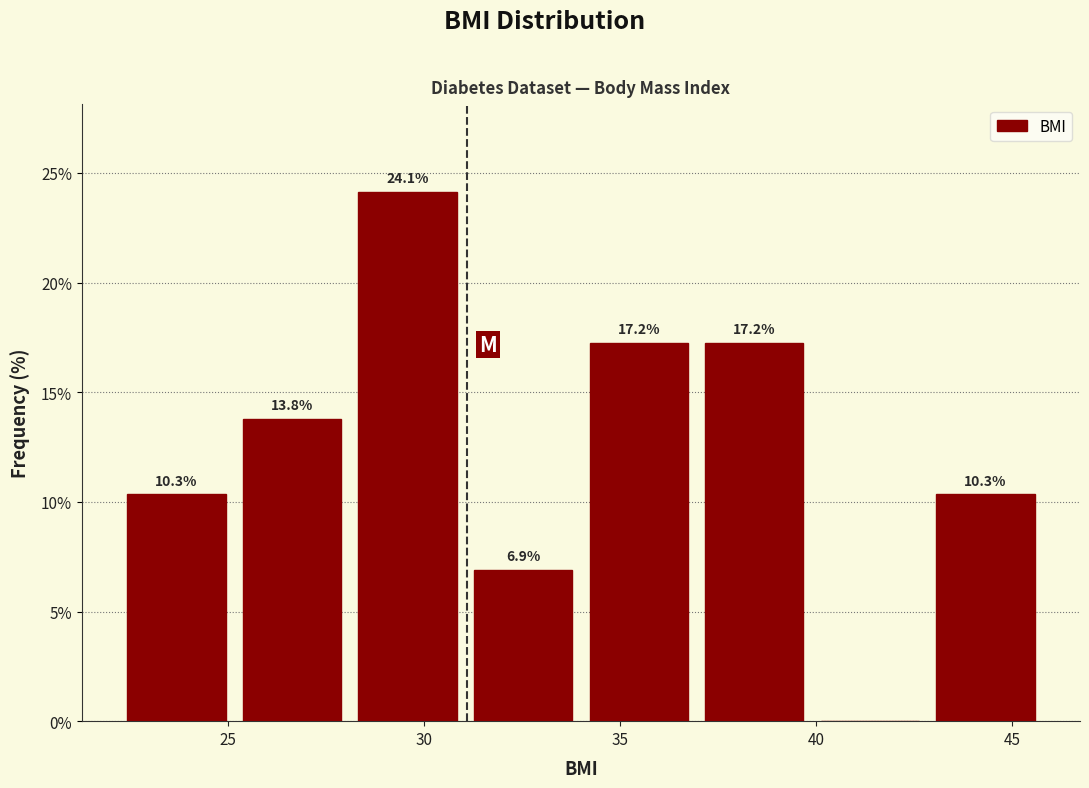

Over which range of the x-axis is the bar tallest?

28.10 to 31.05